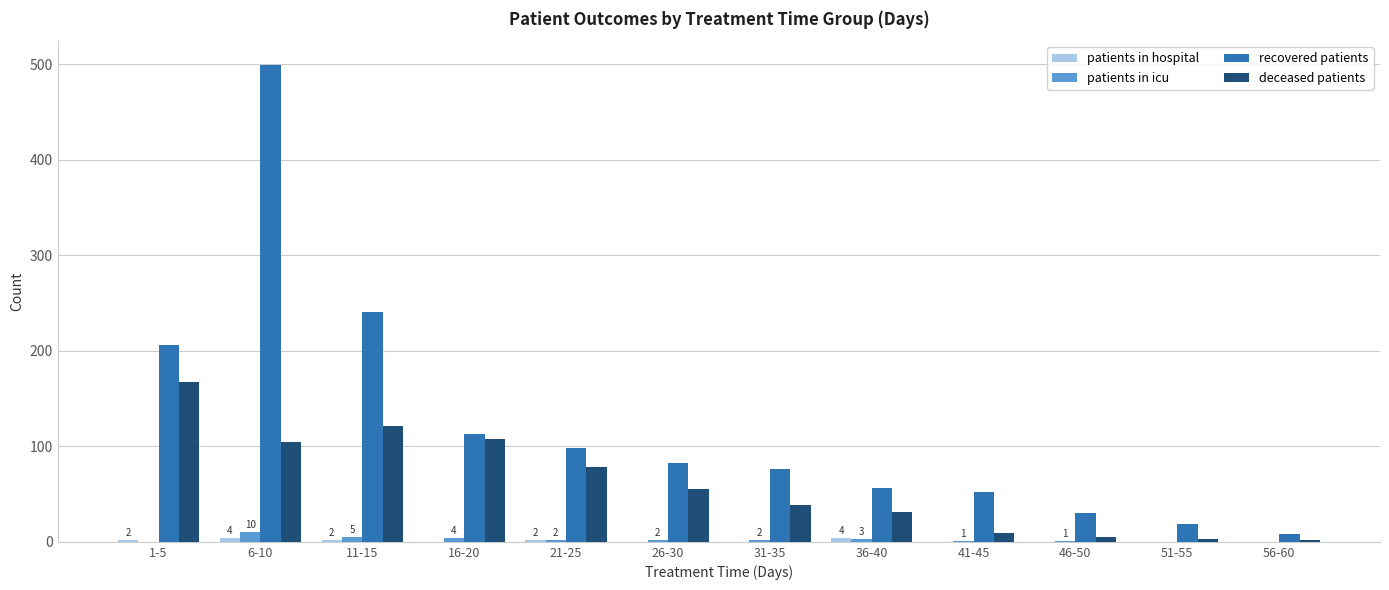

What is the sum of the deceased patients values at 36-40 and 26-30?

86